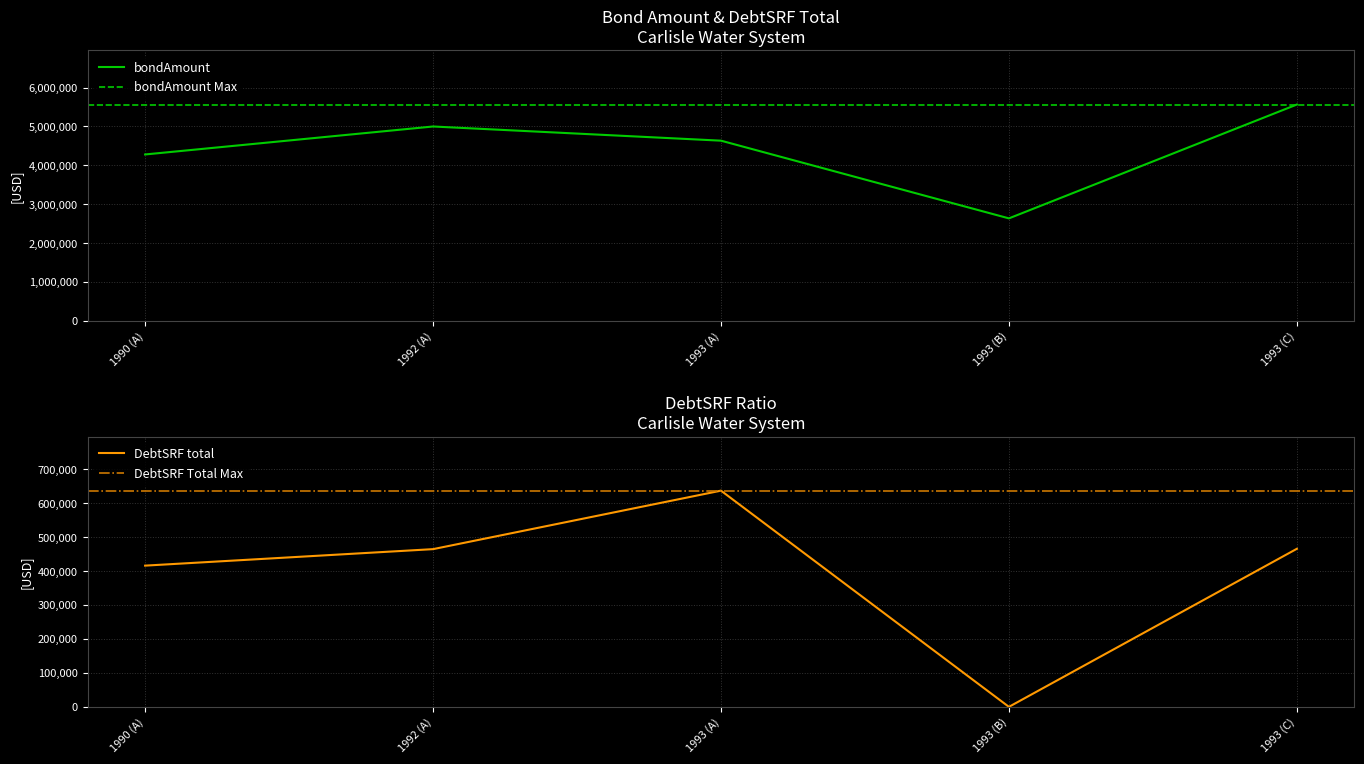

Reading right to left, what are all the values shown in this chart?

bondAmount: 5565000	2635000	4635000	5000000	4280000
DebtSRF total: 465520	0	636788	464523	415950